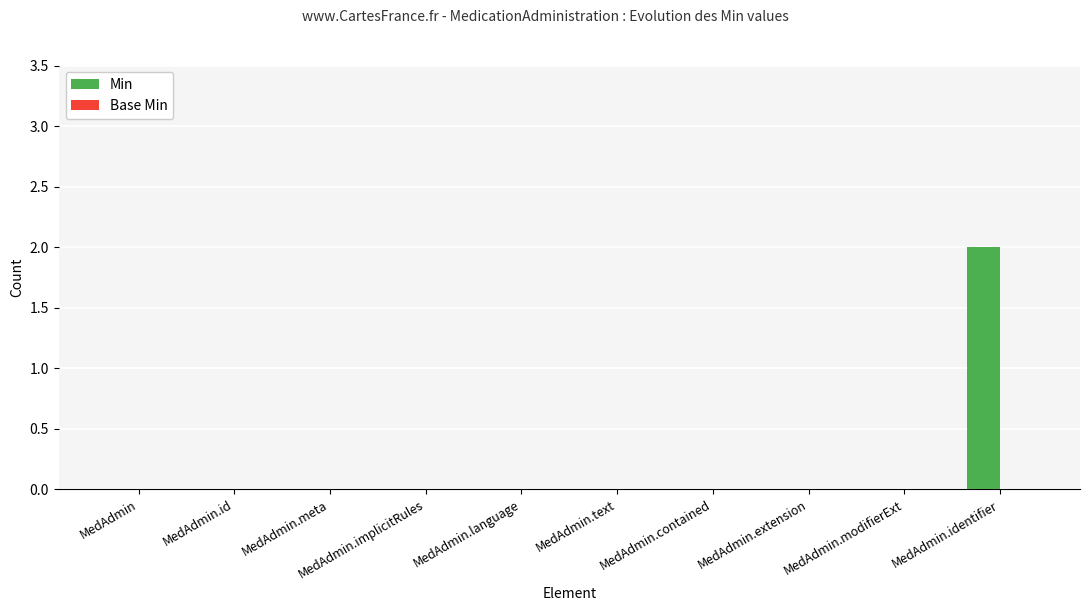

How many categories are shown in the chart?

10